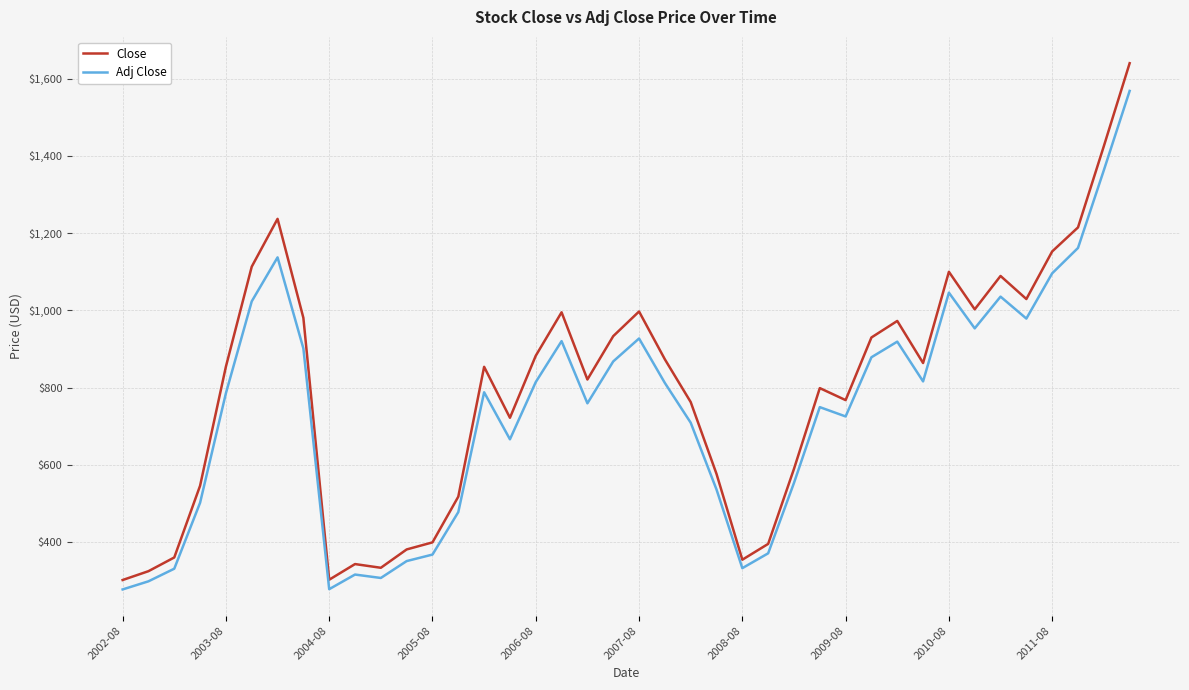

At how many categories does at least one series exceed 1168?

4